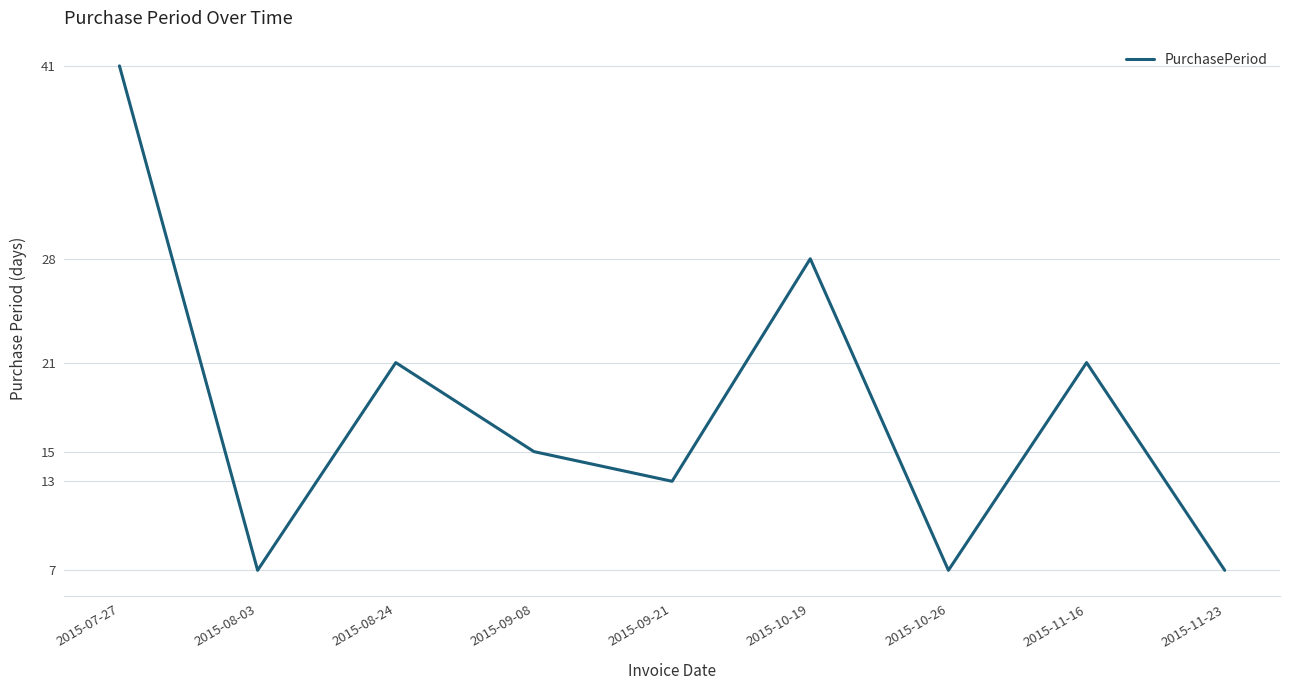

What is the change in value from 2015-07-27 to 2015-09-08?

-26